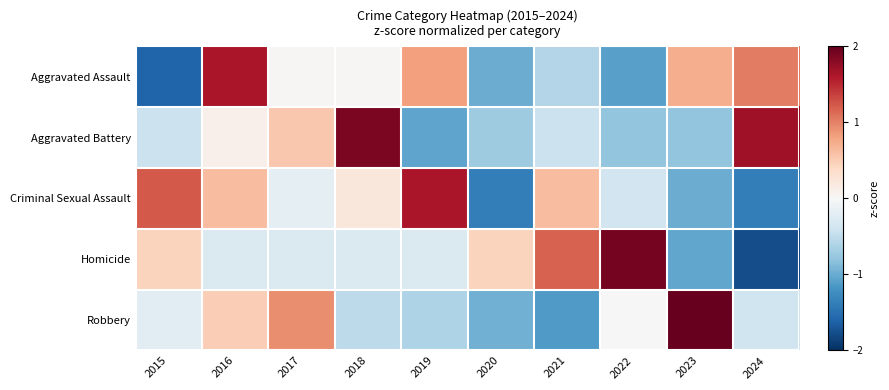

Which label corresponds to the largest value in the chart?

2023